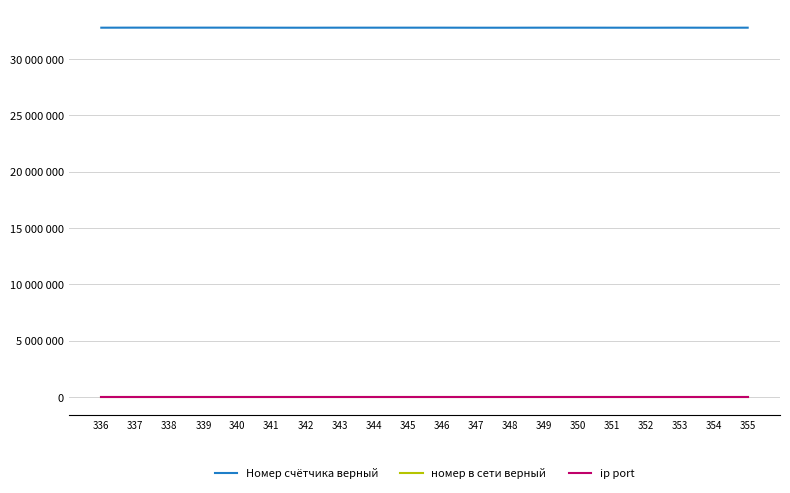

Which series has the largest total across all categories?

Номер счётчика верный